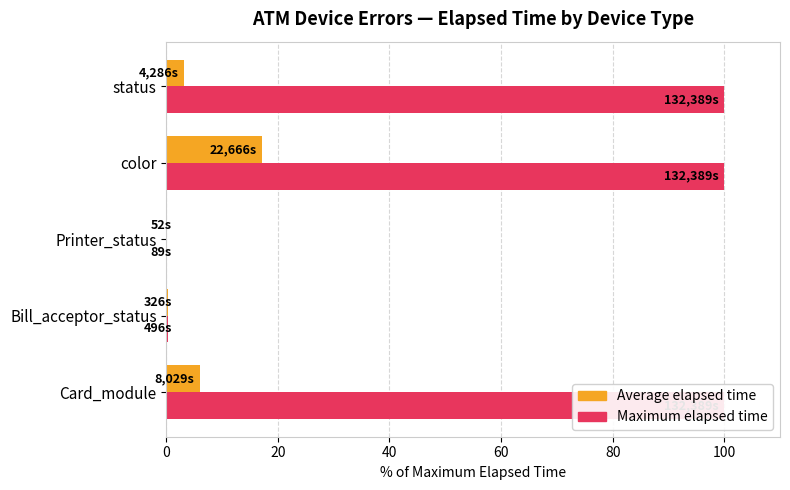

List the series in order of their overall mean, lowest first.

Average elapsed time, Maximum elapsed time